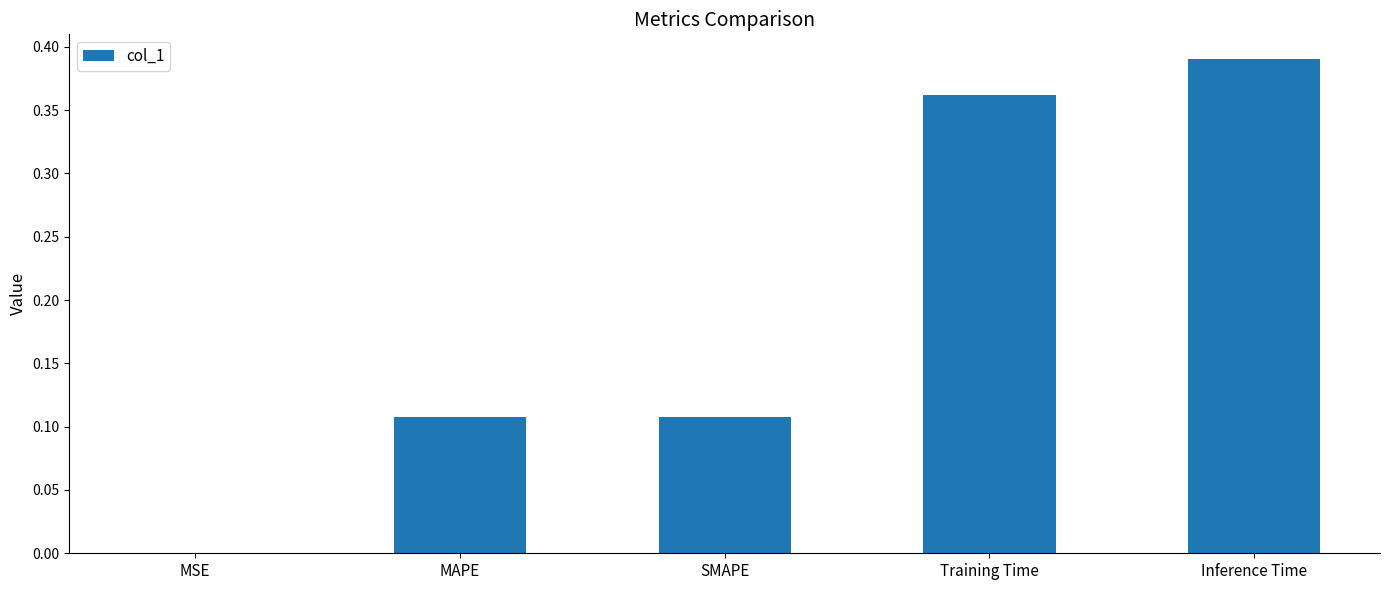

True or false: the data shows 0.0 at MSE.

True